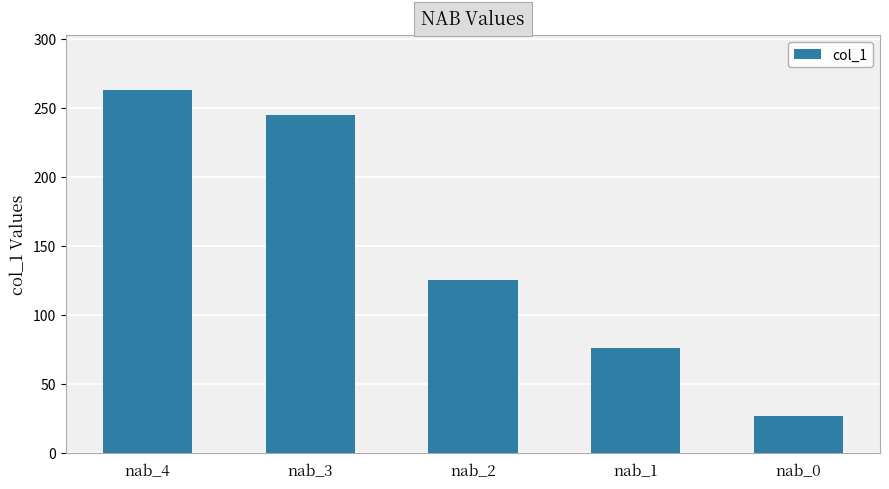

At which label is the value closest to 145?

nab_2